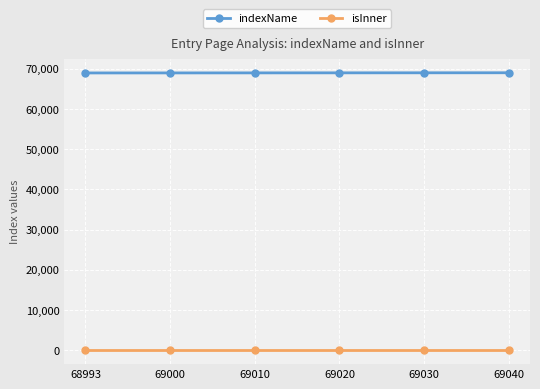

The indexName series shows 96654 at 69040. True or false?

False